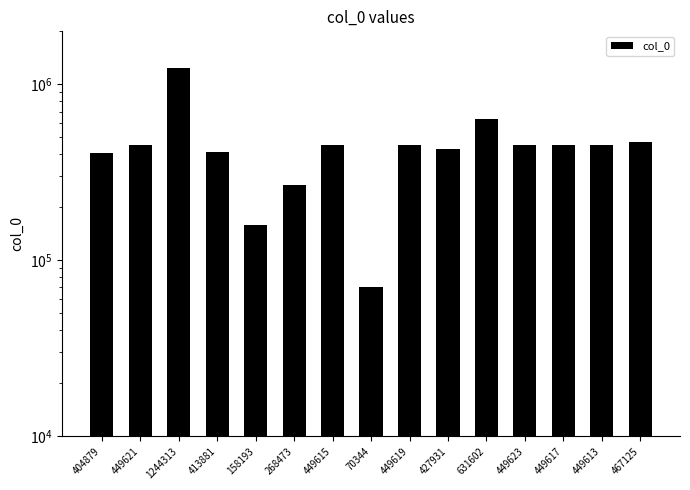

What is the greatest value displayed?

1244313